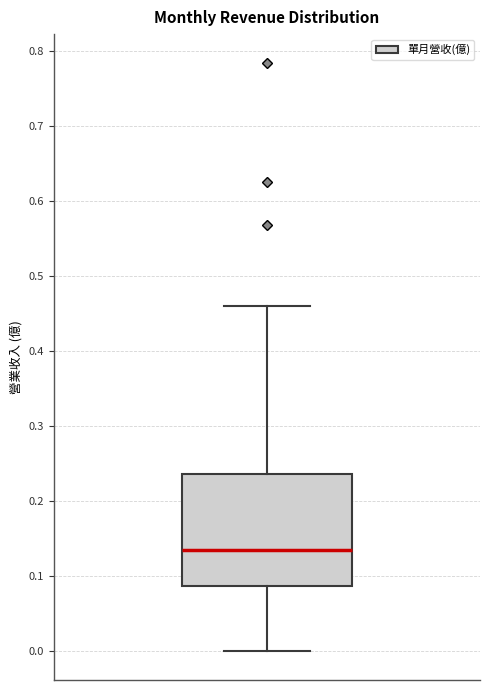

Where is the upper edge of the box on the y-axis? The values are not printed on the chart, so give them approximately, as read against the axis.

0.24